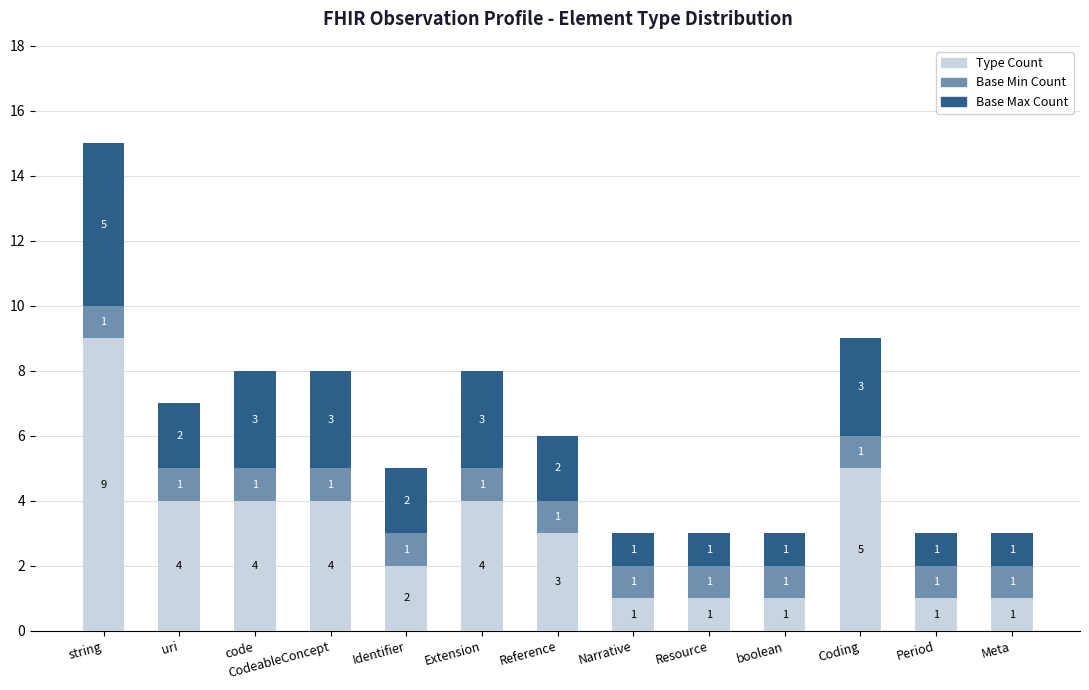

The value of Type Count at Reference is 4. True or false?

False